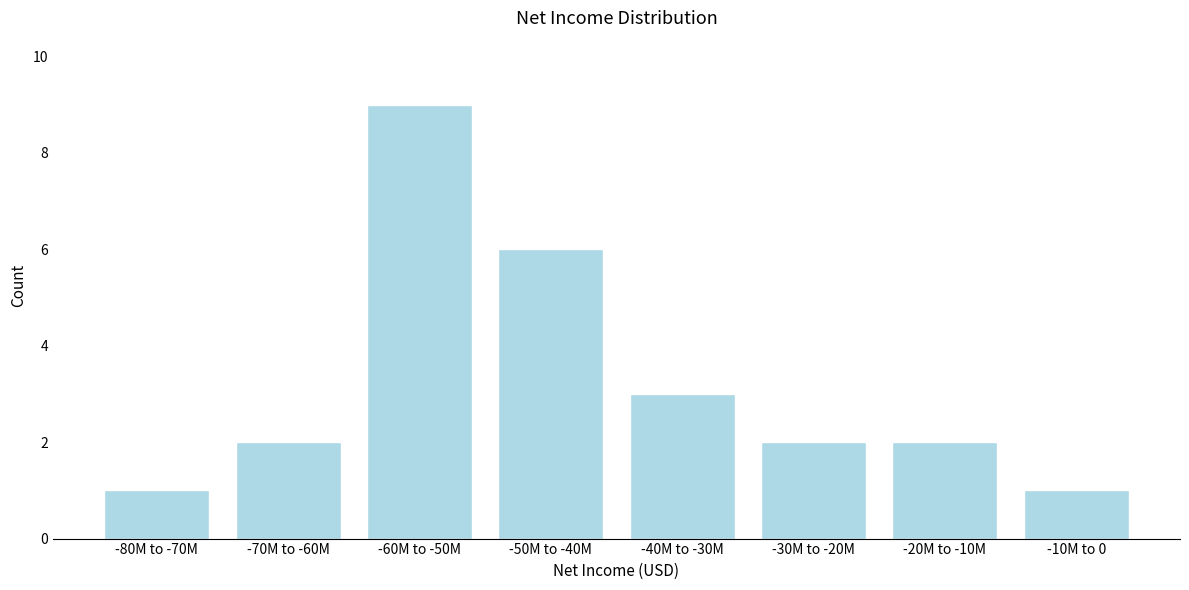

Reading right to left, list all the values displayed in this chart.

-10M to 0=1	-20M to -10M=2	-30M to -20M=2	-40M to -30M=3	-50M to -40M=6	-60M to -50M=9	-70M to -60M=2	-80M to -70M=1